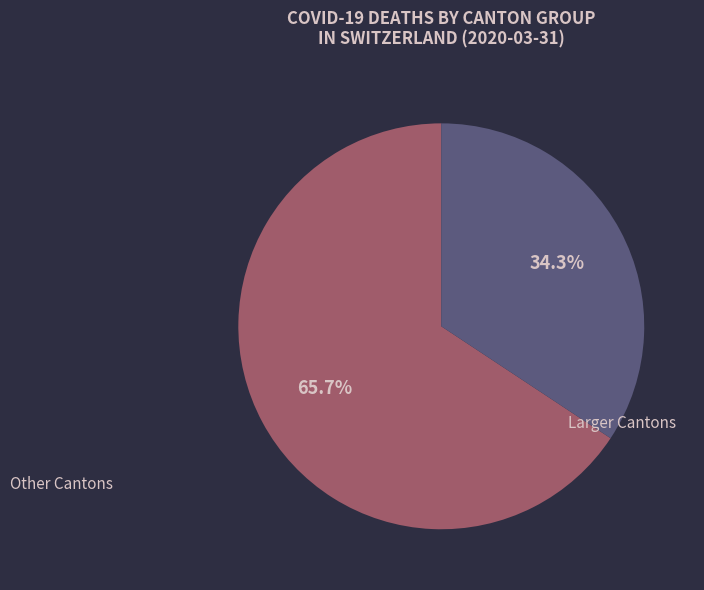

How many segments does this pie chart have?

2